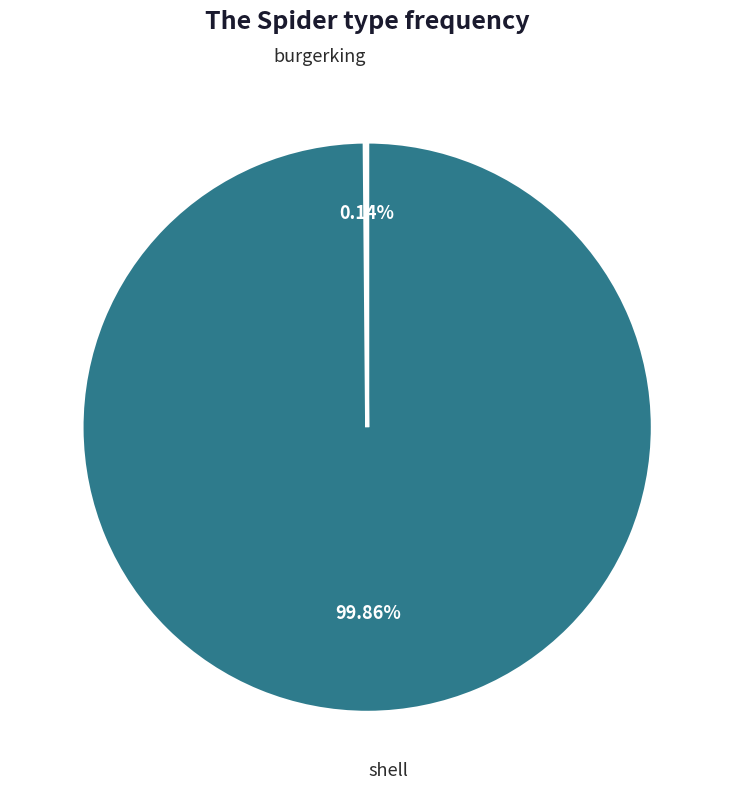

Is there a majority slice in this chart?

Yes